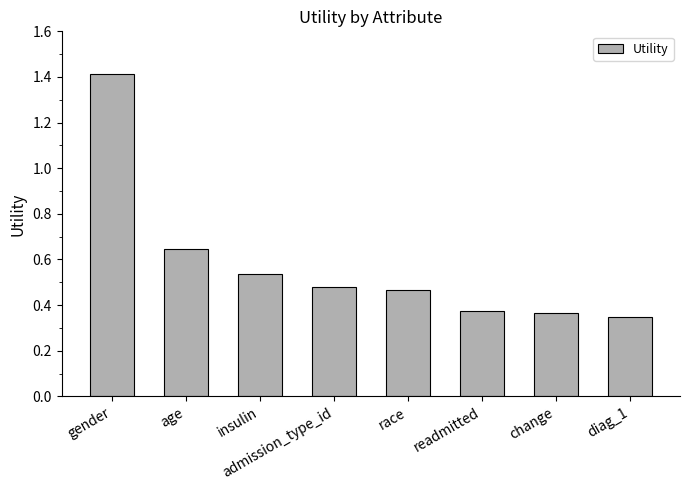

What is the sum of all values?

4.6